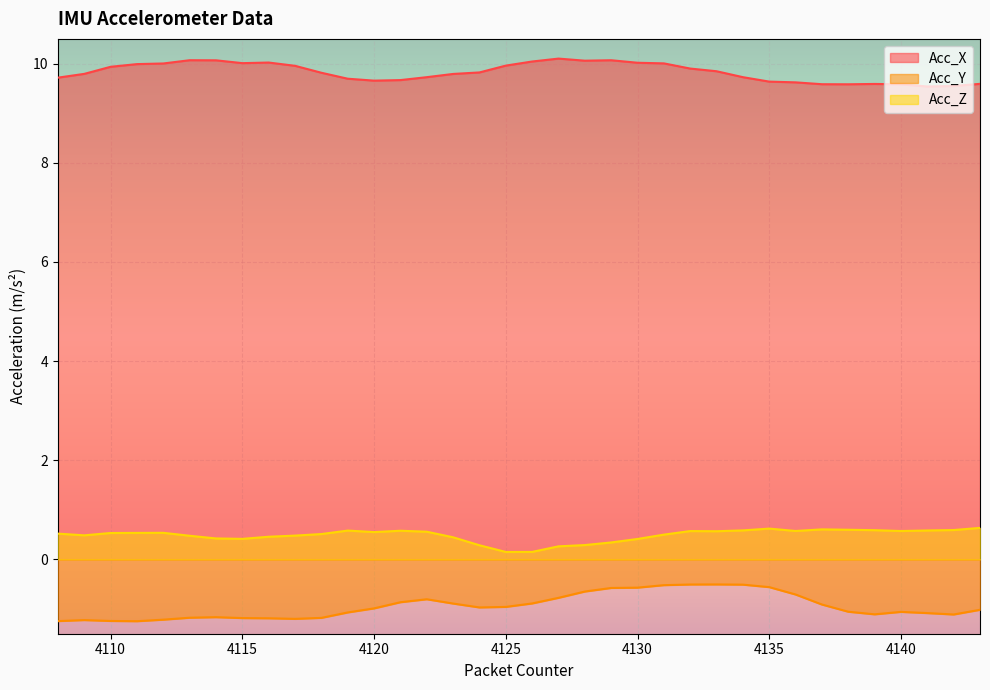

The value of Acc_X at 4117 is 10.0. True or false?

True